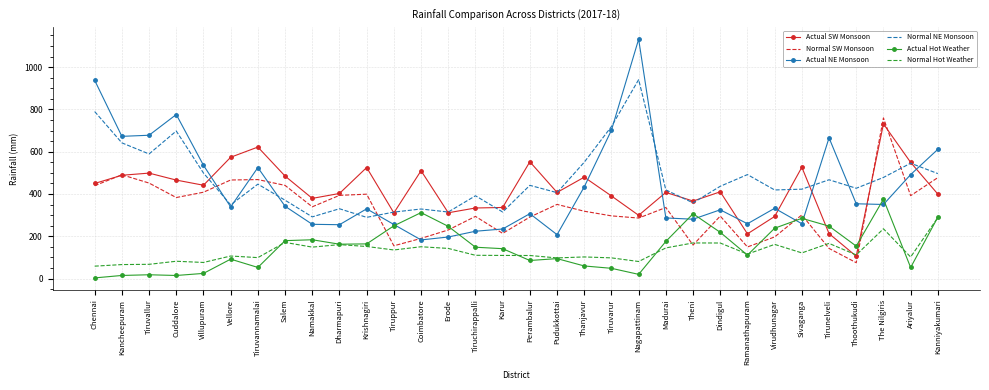

The value of Normal SW Monsoon at Chennai is 272.1. True or false?

False